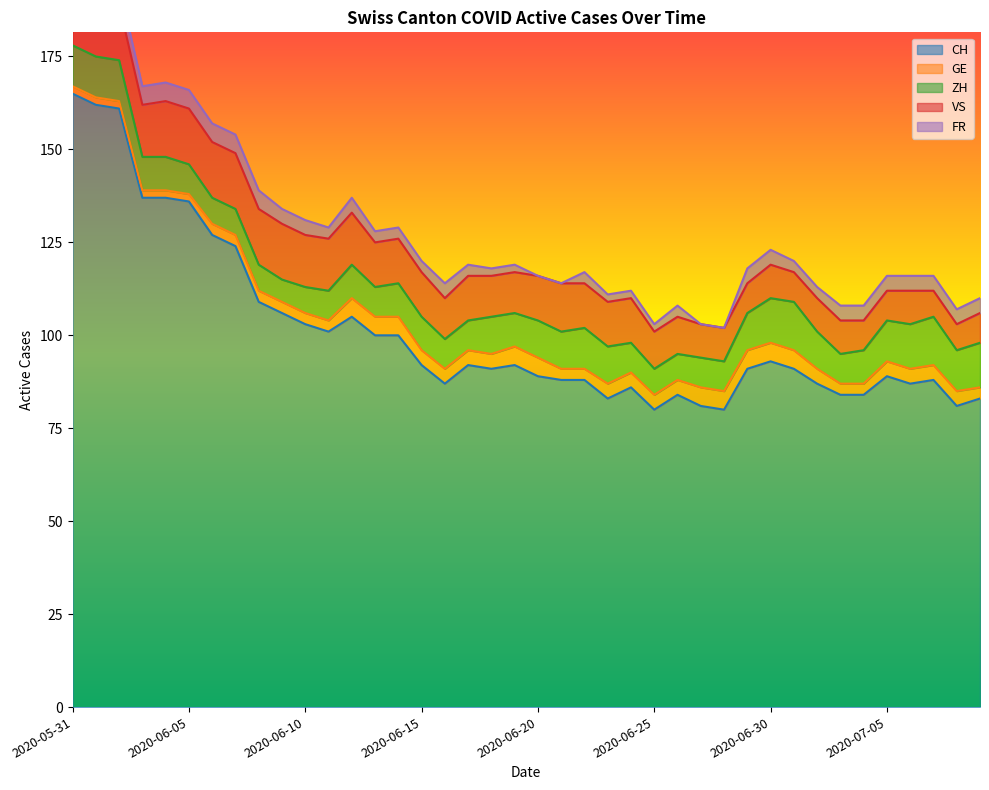

What is the total value across all series at 2020-06-07?

154